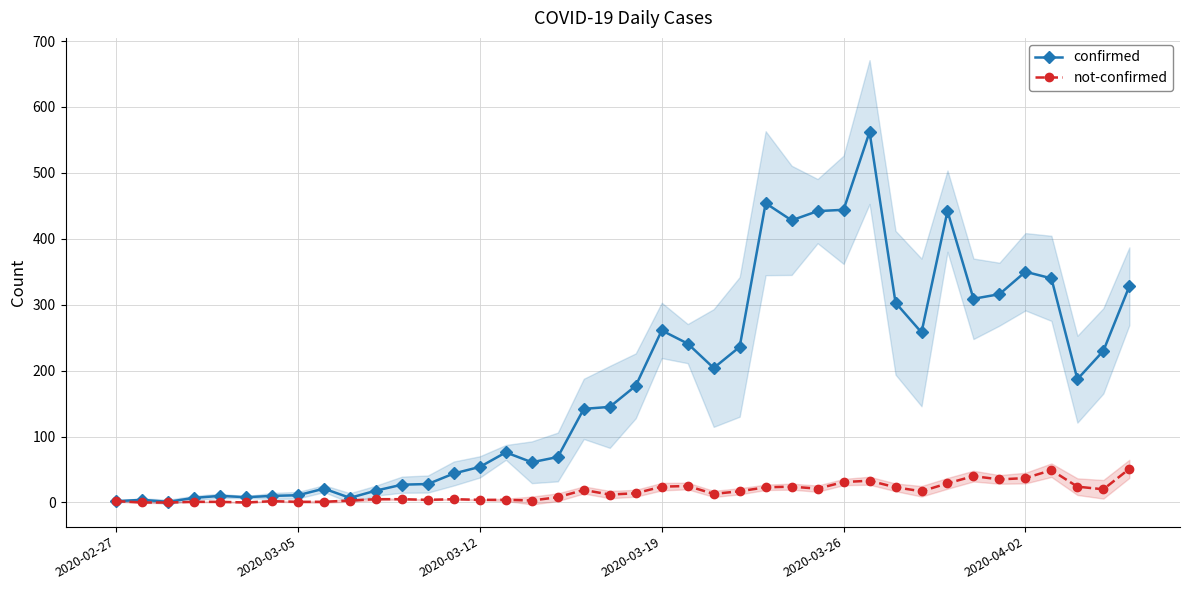

Which category has the highest value across all series?

29